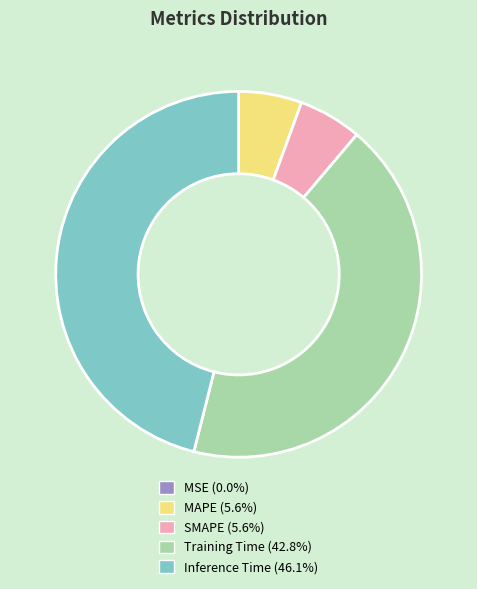

Combined, do Inference Time (46.1%) and Training Time (42.8%) account for over 50%?

Yes